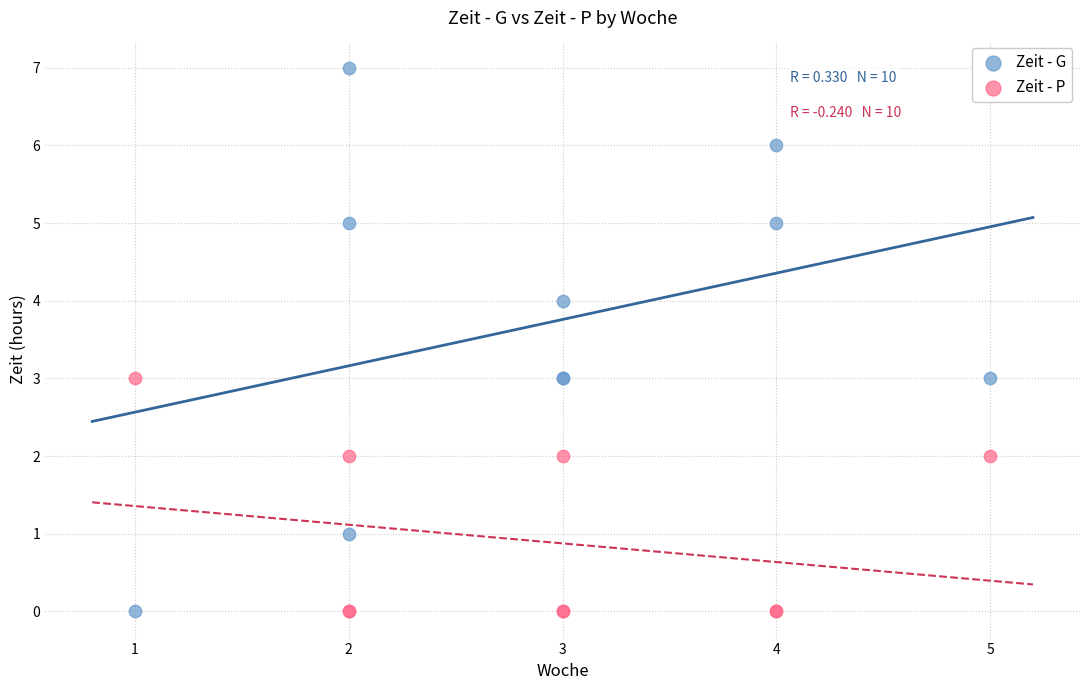

What are all the series names shown in the legend?

Zeit - G, Zeit - P